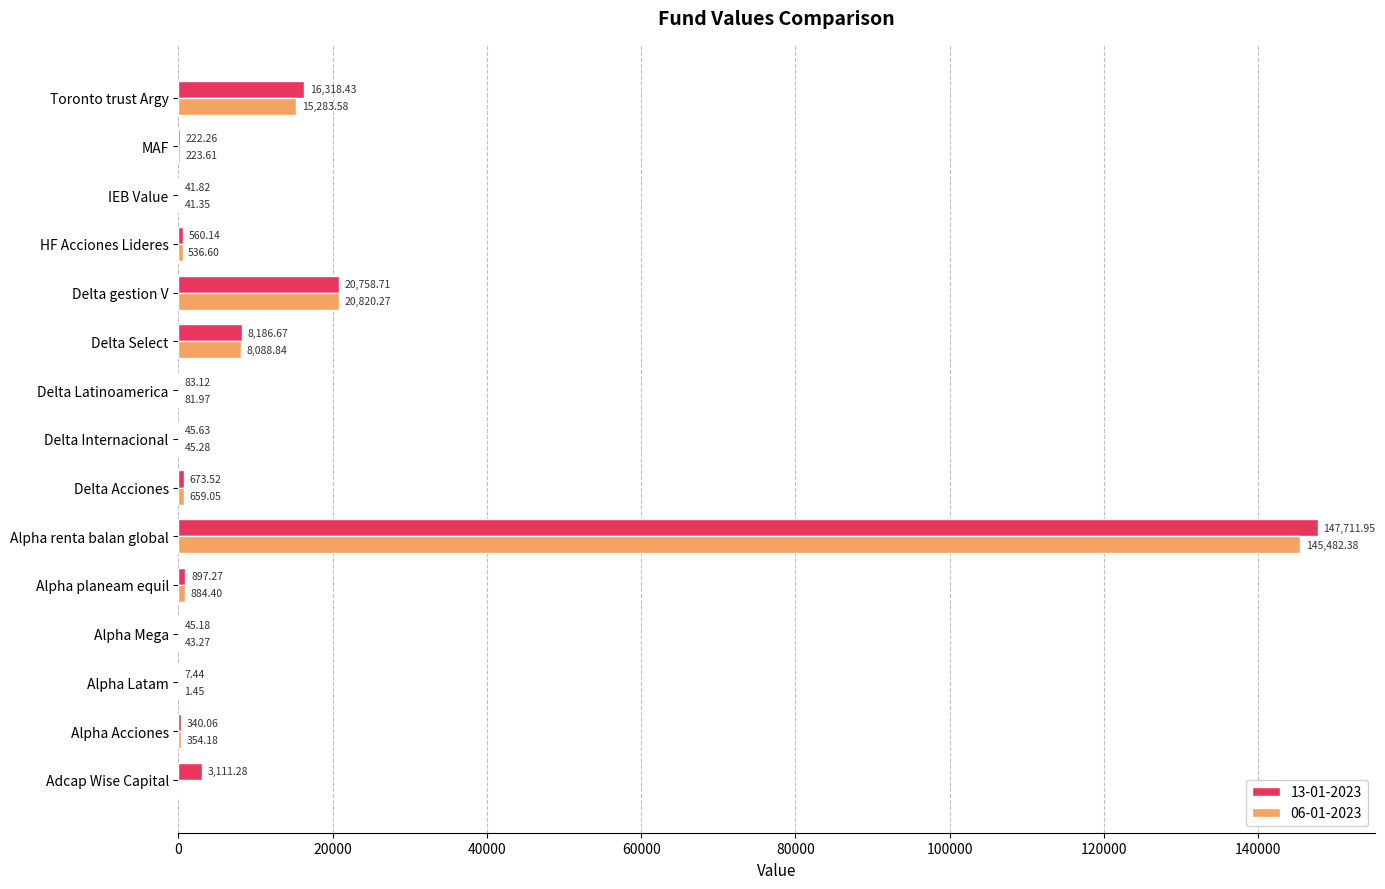

What is the total value across all series at Delta Internacional?

90.9